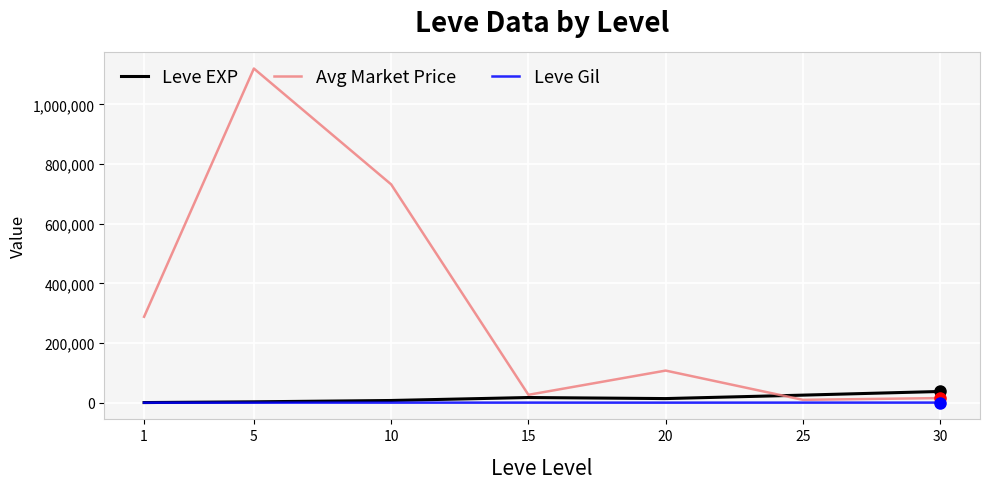

True or false: Leve Gil has a value of 312.0 at 15.

True